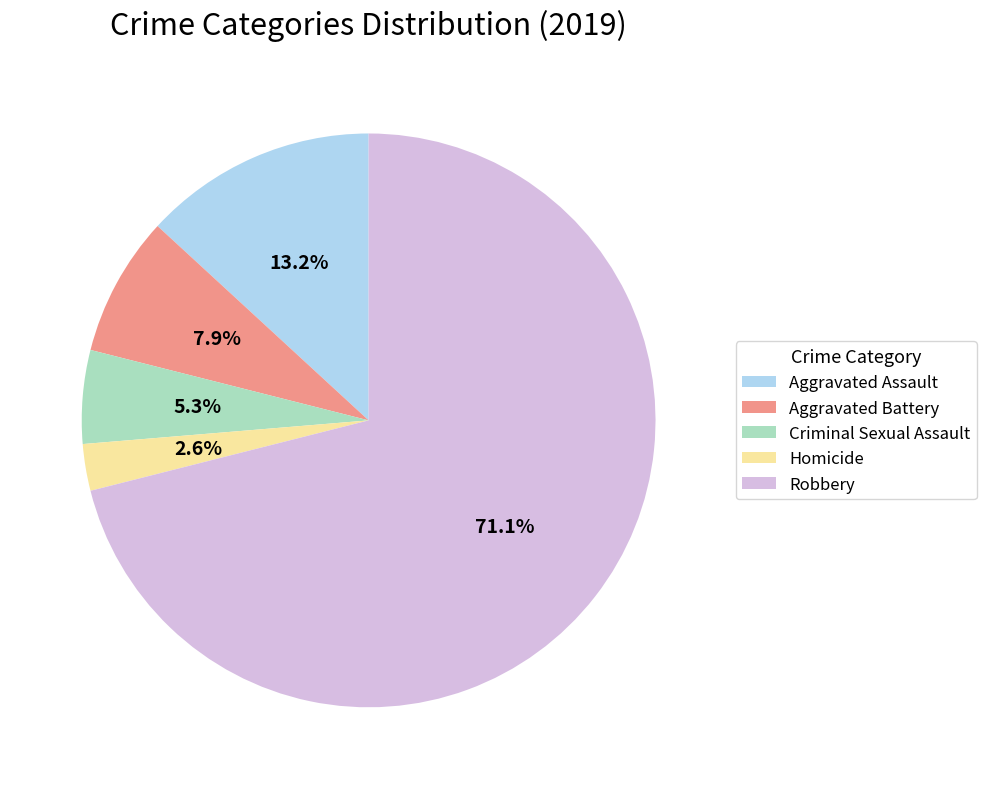

Is it true that Criminal Sexual Assault is 14% of the pie?

False